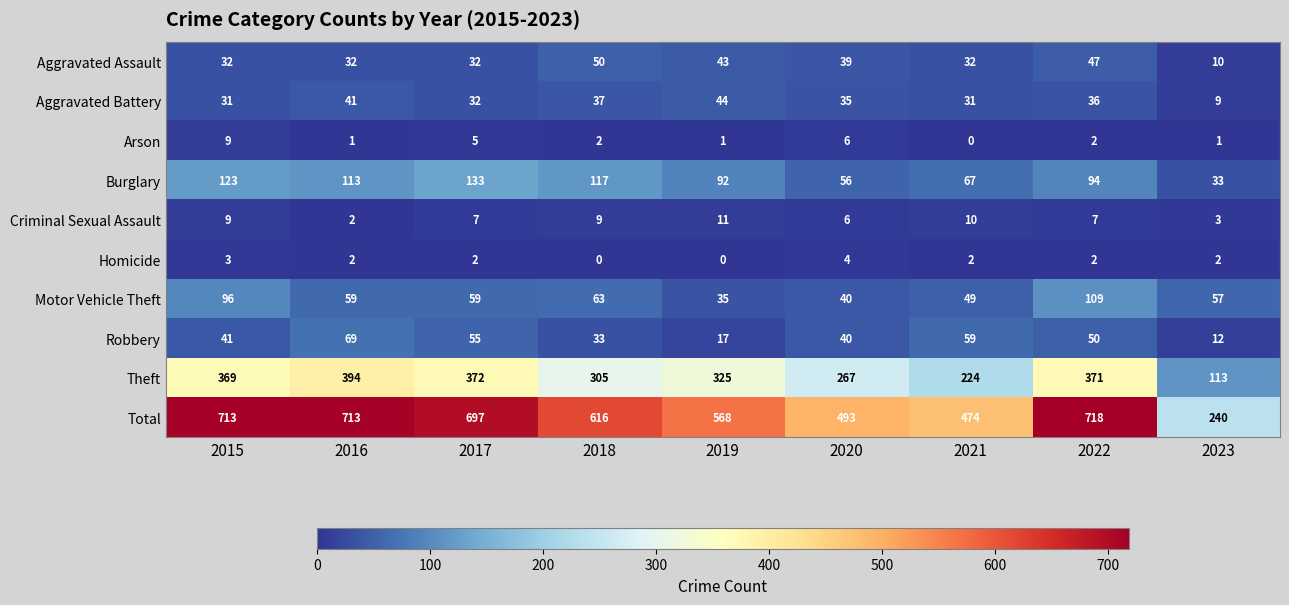

What is the sum of all Arson values?

27